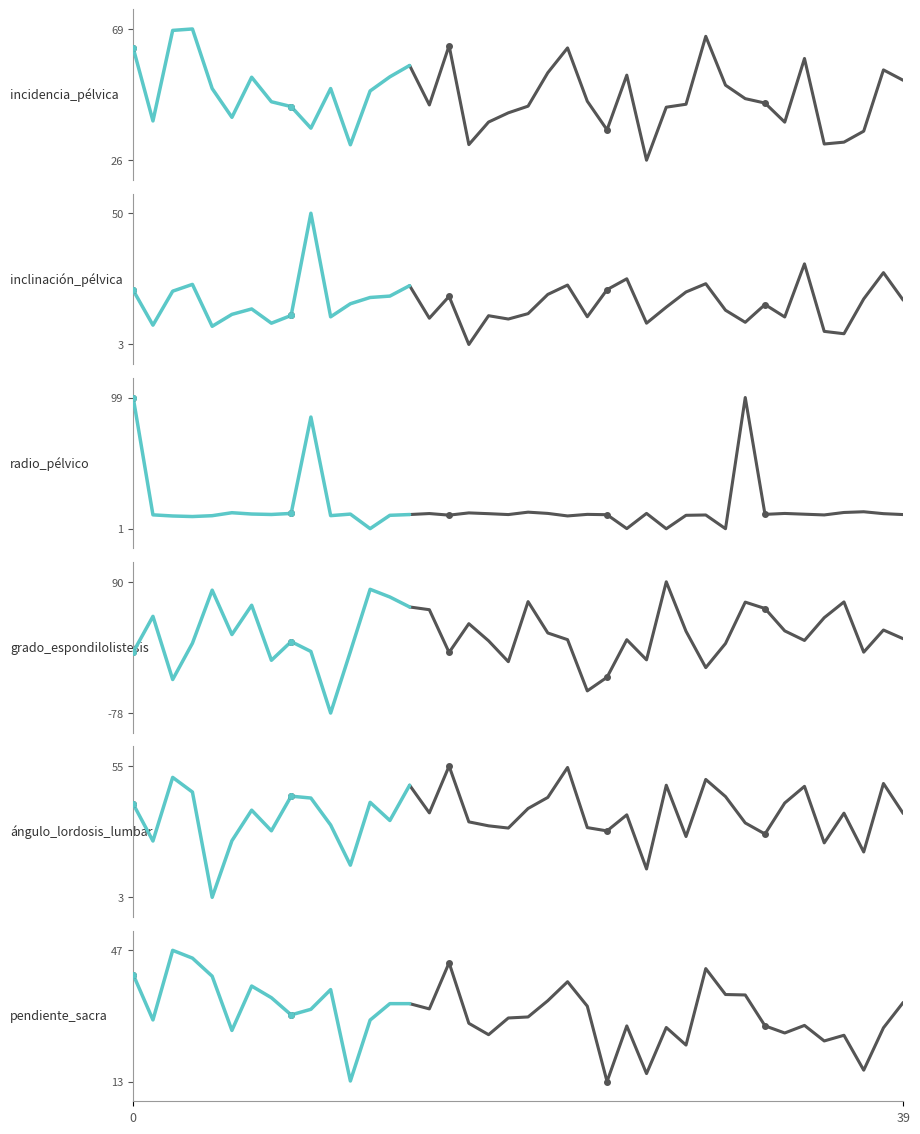

What is the total value across all series at 10?

63.3